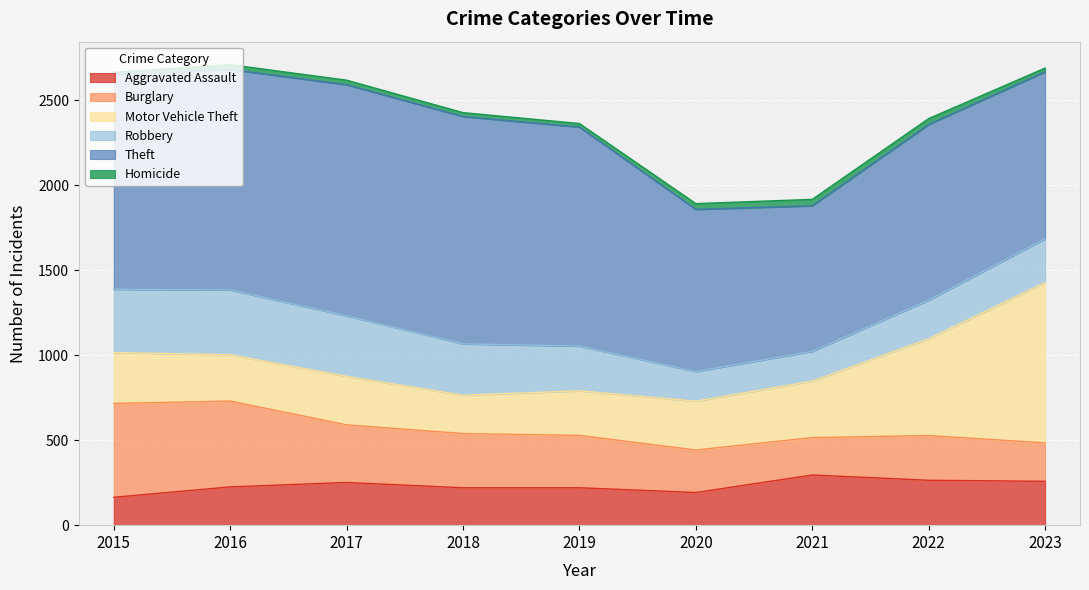

Does the chart display data point markers on the line(s)?

No